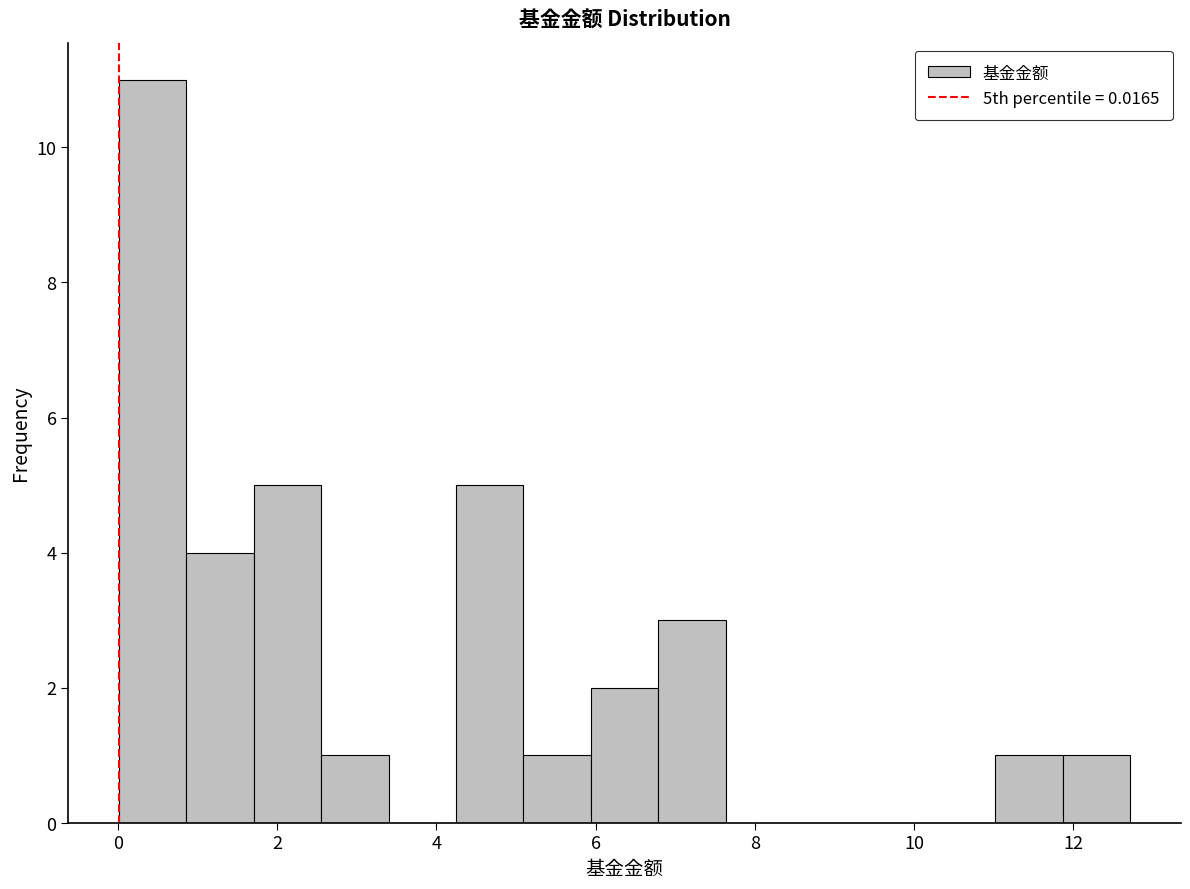

Over which range of the x-axis is the bar tallest?

0.0 to 0.8